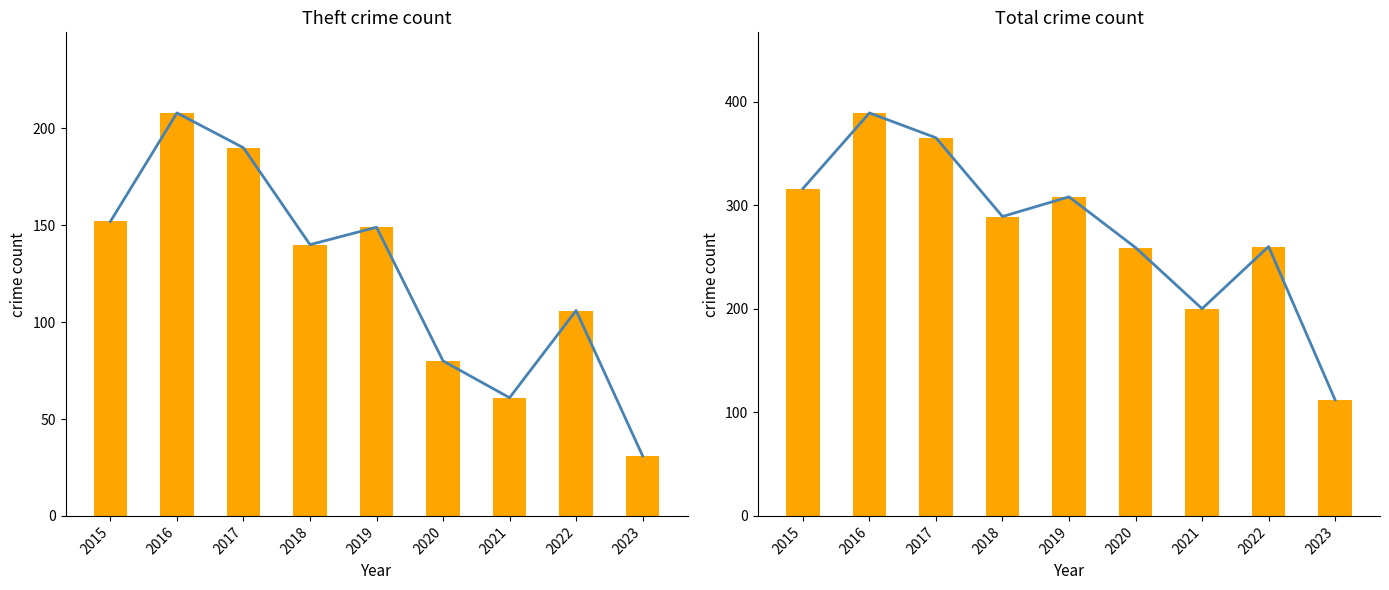

What is the sum of all Total values?

2498